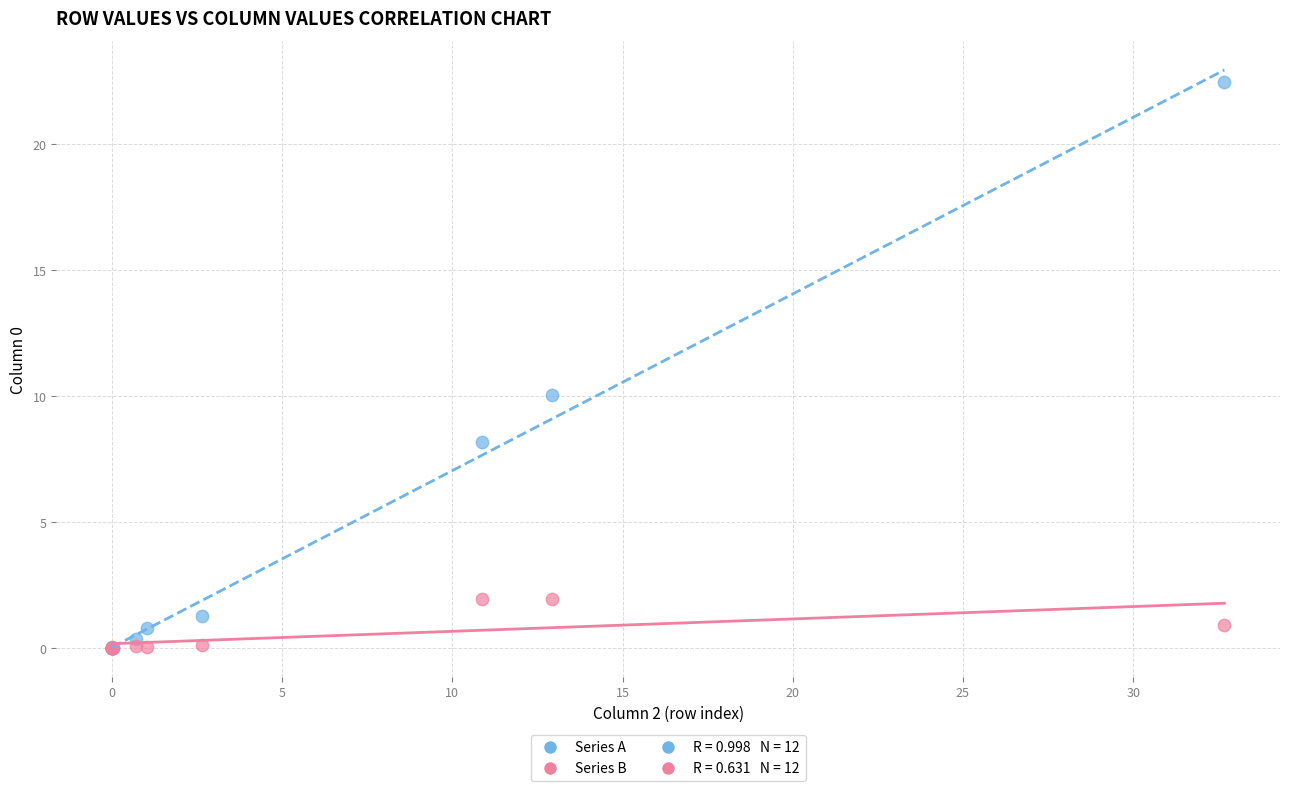

In the Series A series, what Y value is closest to 11?

10.0